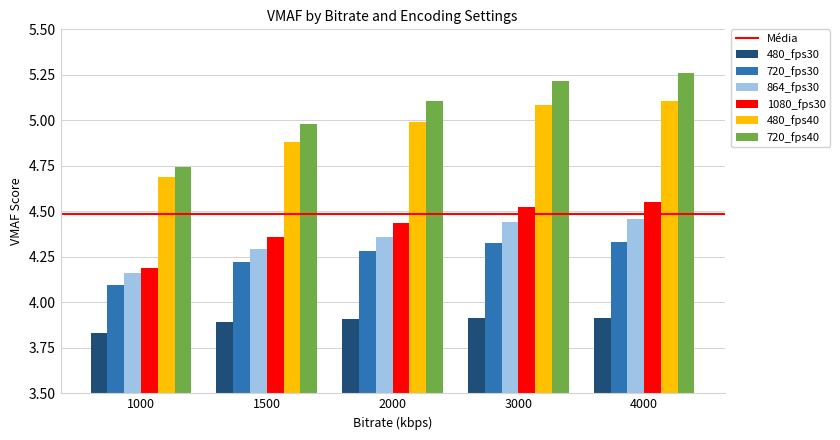

Are the bars horizontal?

No